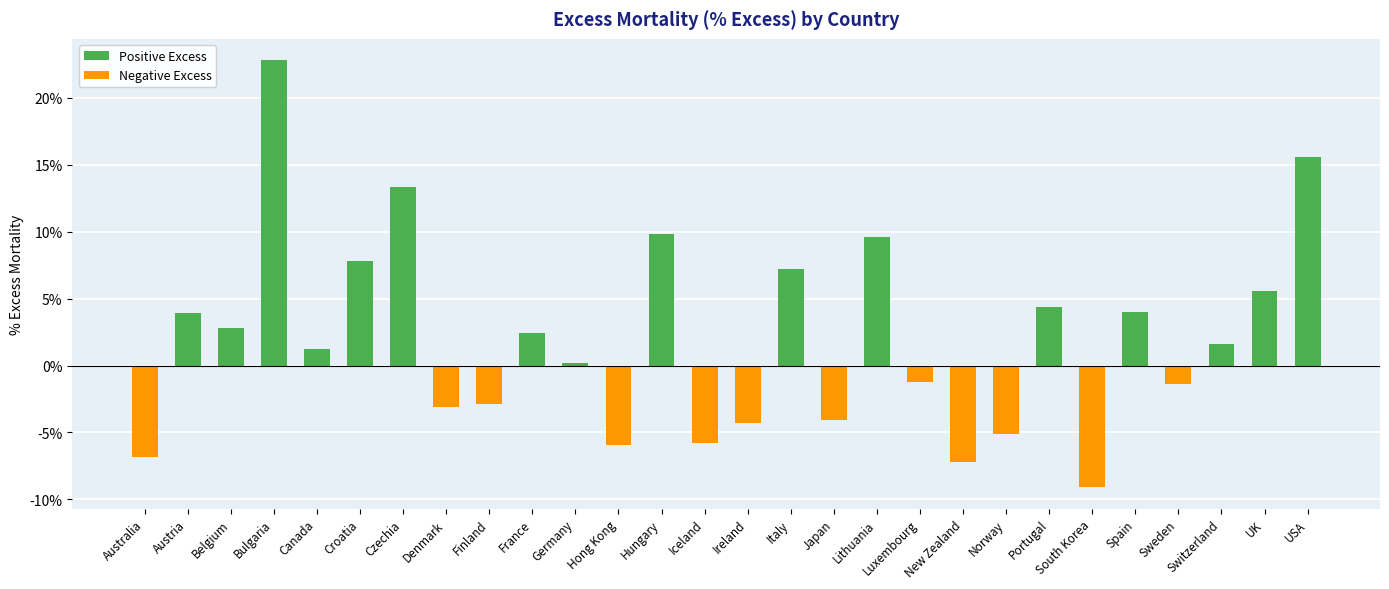

List the labels in order of value, largest first.

Bulgaria, USA, Czechia, Hungary, Lithuania, Croatia, Italy, UK, Portugal, Spain, Austria, Belgium, France, Switzerland, Canada, Germany, Luxembourg, Sweden, Finland, Denmark, Japan, Ireland, Norway, Iceland, Hong Kong, Australia, New Zealand, South Korea